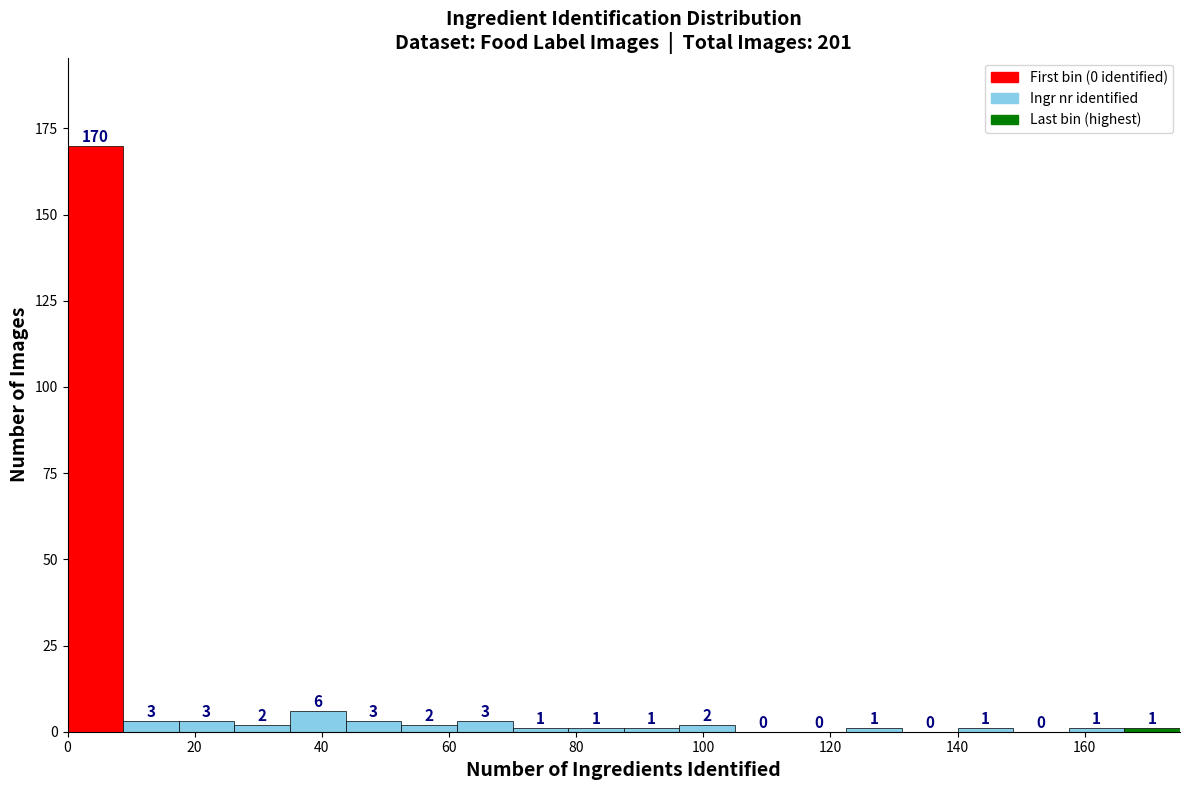

What is the height of the bar covering 8 to 18 on the x-axis? The bar edges are not printed on the chart, so give them approximately, as read against the axis.

3